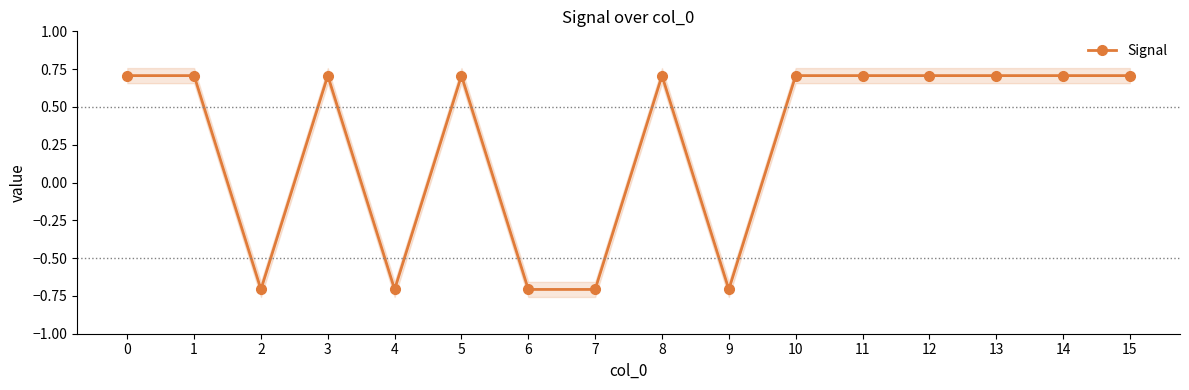

Is it true that the value at 7 is -0.7?

True